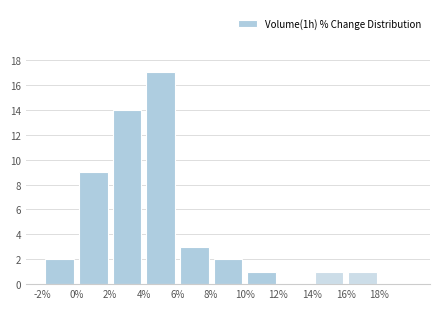

Reading left to right, list every bar in this chart as the range it spans on the x-axis followed by its height. The values are not printed on the chart, so give them approximately, as read against the axis.

-2 to 0: 2
0 to 2: 9
2 to 4: 14
4 to 6: 17
6 to 8: 3
8 to 10: 2
10 to 12: 1
12 to 14: 0
14 to 16: 1
16 to 18: 1
18 to 20: 0